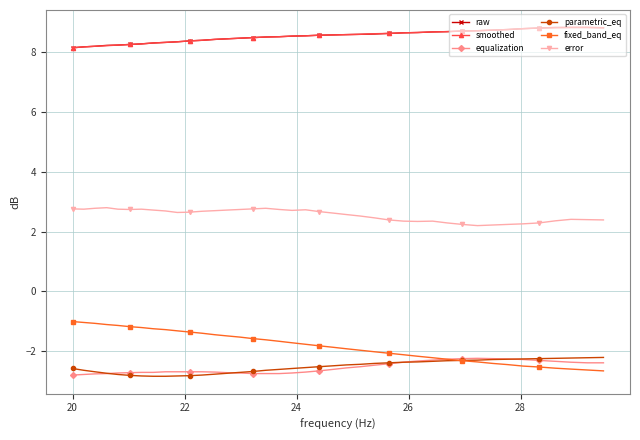

What are all the series names shown in the legend?

raw, smoothed, equalization, parametric_eq, fixed_band_eq, error